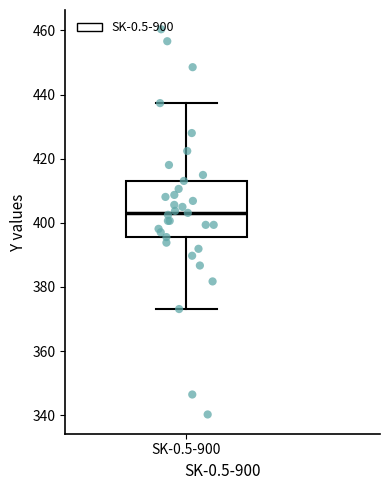

Read this box plot against the y-axis: the position of the median line, the range covered by the box, and the ends of both whiskers. The values are not printed on the chart, so give them approximately, as read against the axis.

median 404, box 396 to 414, whiskers 374 to 438